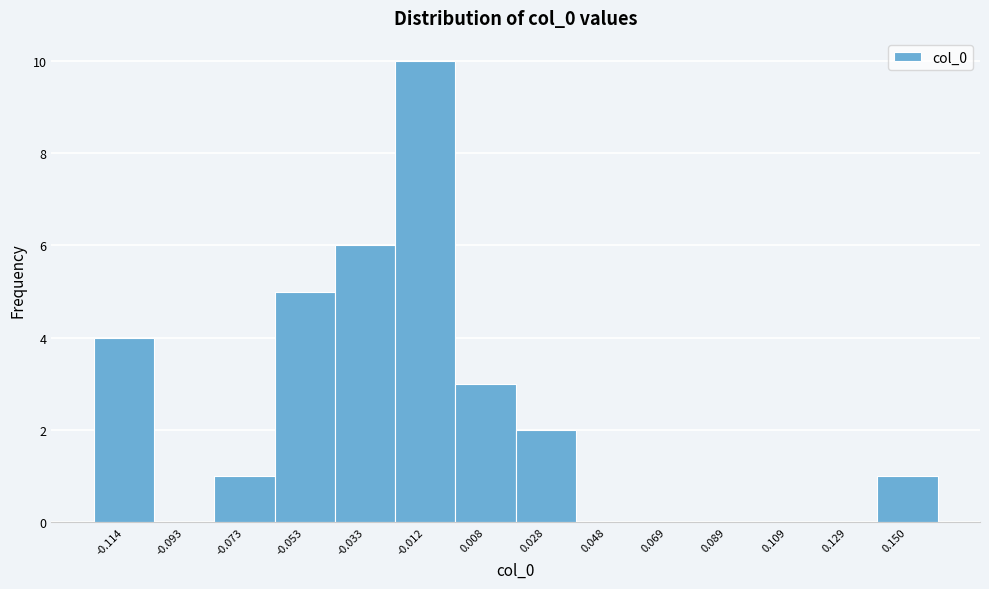

Reading left to right, list every bar in this chart as the range it spans on the x-axis followed by its height. Neither the bar edges nor the heights are printed on the chart, so give them approximately, as read against the axes.

-0.125 to -0.105: 4
-0.105 to -0.085: 0
-0.085 to -0.065: 1
-0.065 to -0.045: 5
-0.045 to -0.020: 6
-0.020 to 0.000: 10
0.000 to 0.020: 3
0.020 to 0.040: 2
0.040 to 0.060: 0
0.060 to 0.080: 0
0.080 to 0.100: 0
0.100 to 0.120: 0
0.120 to 0.140: 0
0.140 to 0.160: 1